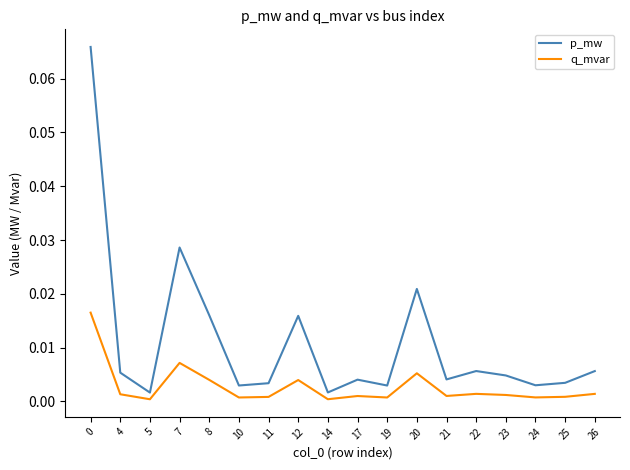

How many lines are shown in the chart?

2